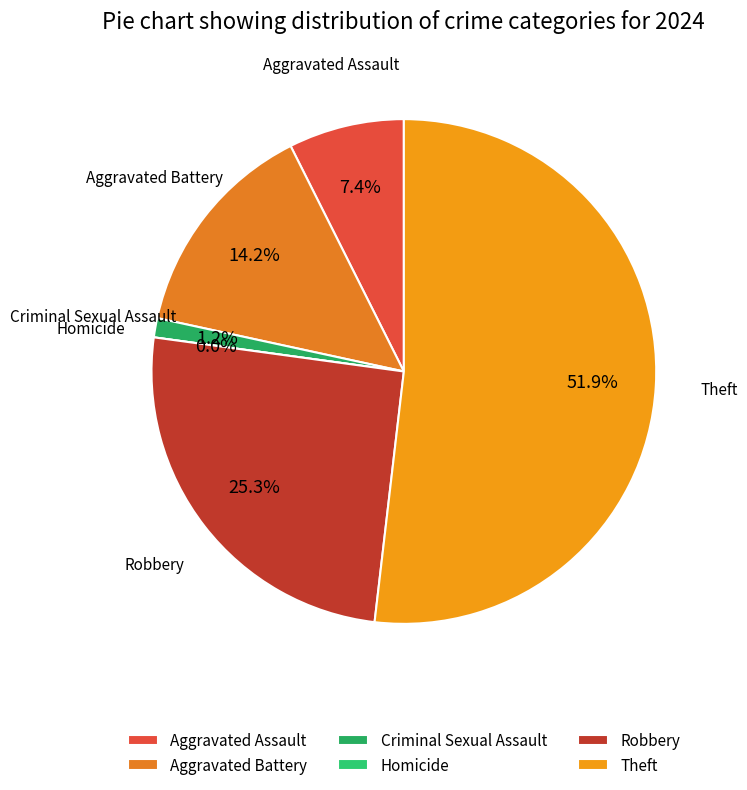

Do Robbery and Theft together represent more than half of the pie?

Yes